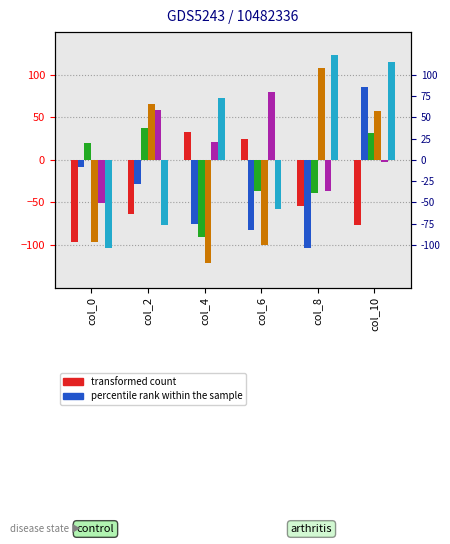

The value of col_14 at col_0 is -104. True or false?

True